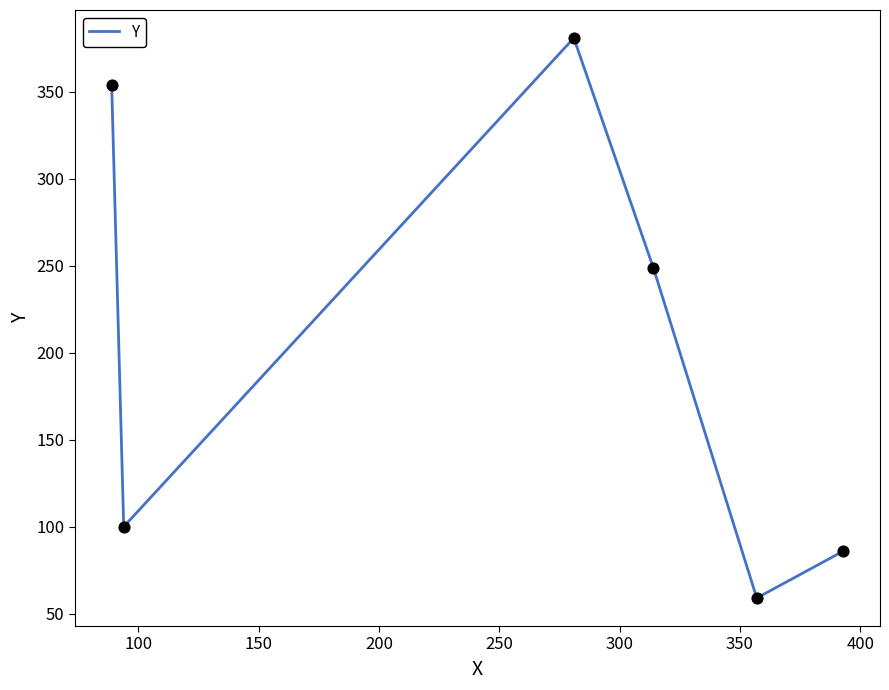

What is the average value?

205